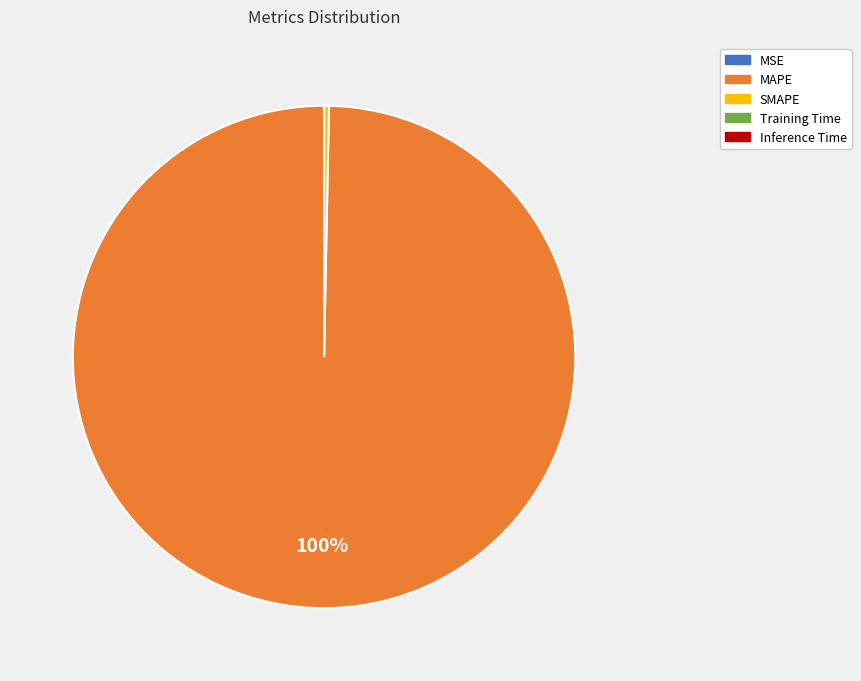

Which category accounts for the majority?

MAPE